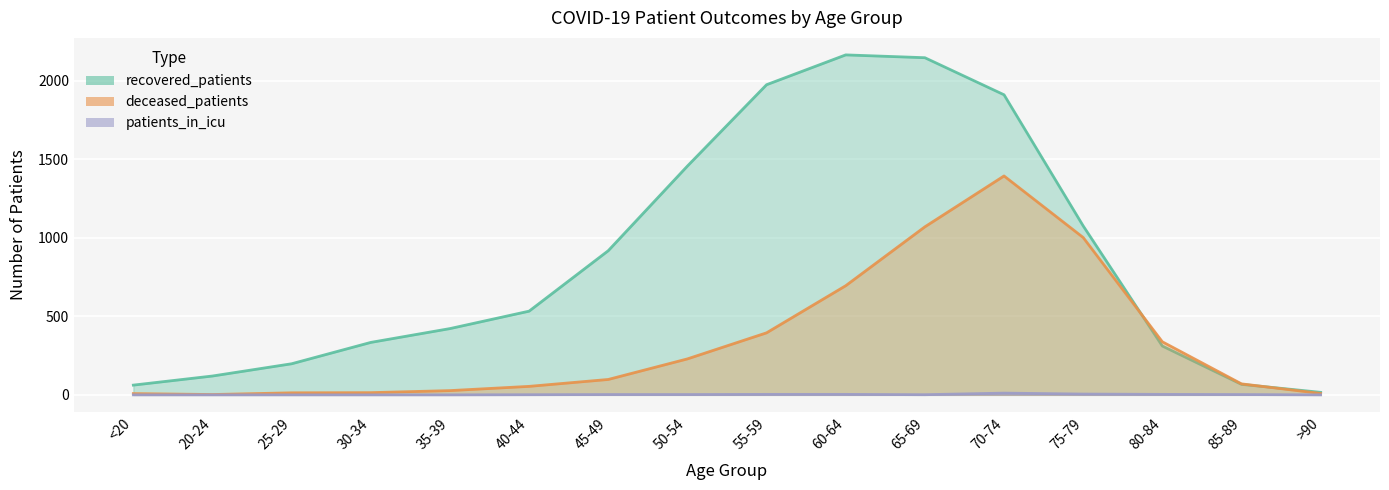

What is the label of the 1st point from the left?

<20